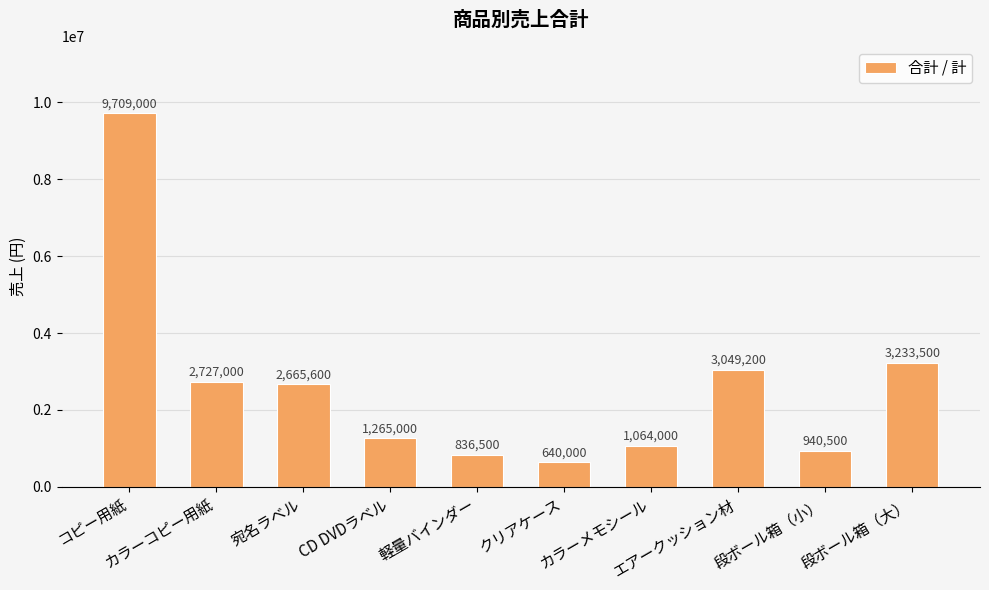

What is the value of the 6th bar from the left?

640000